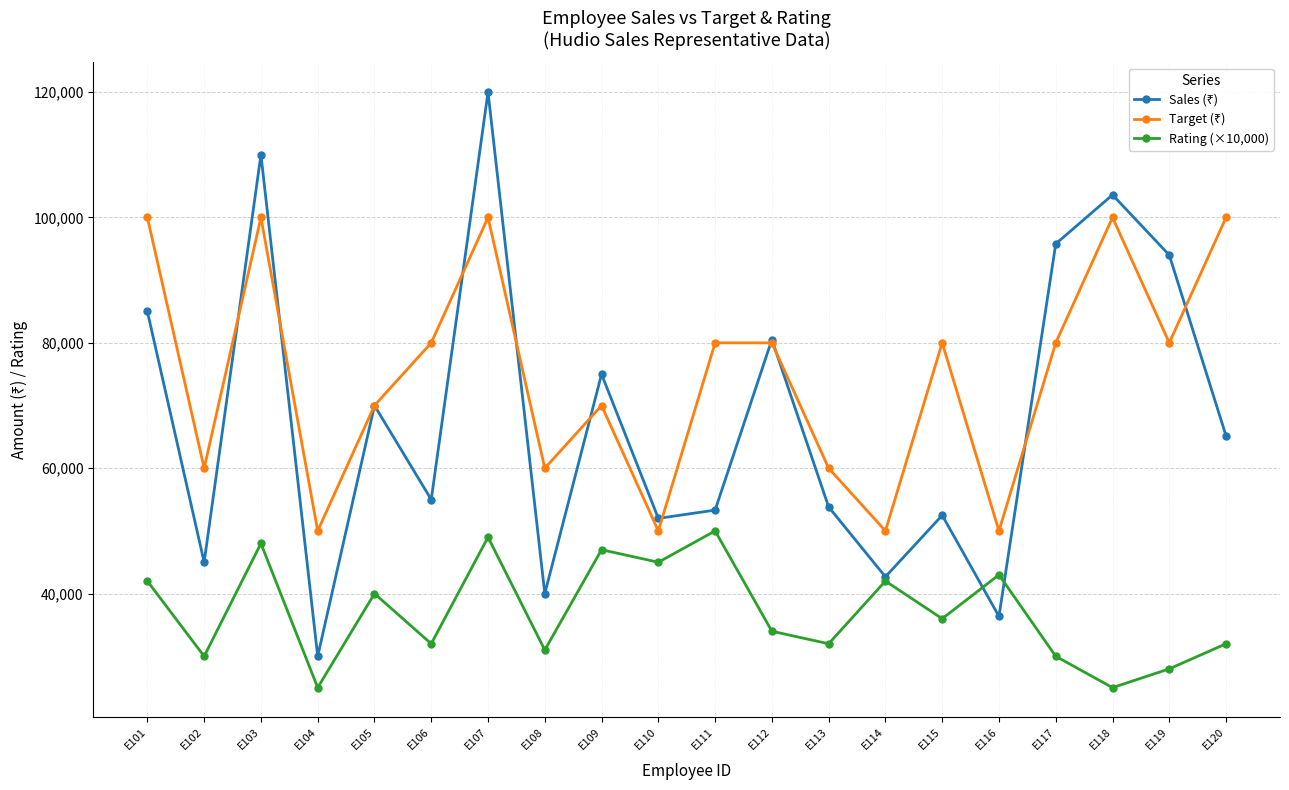

What is the spread (max minus min) of values at E111?

30000